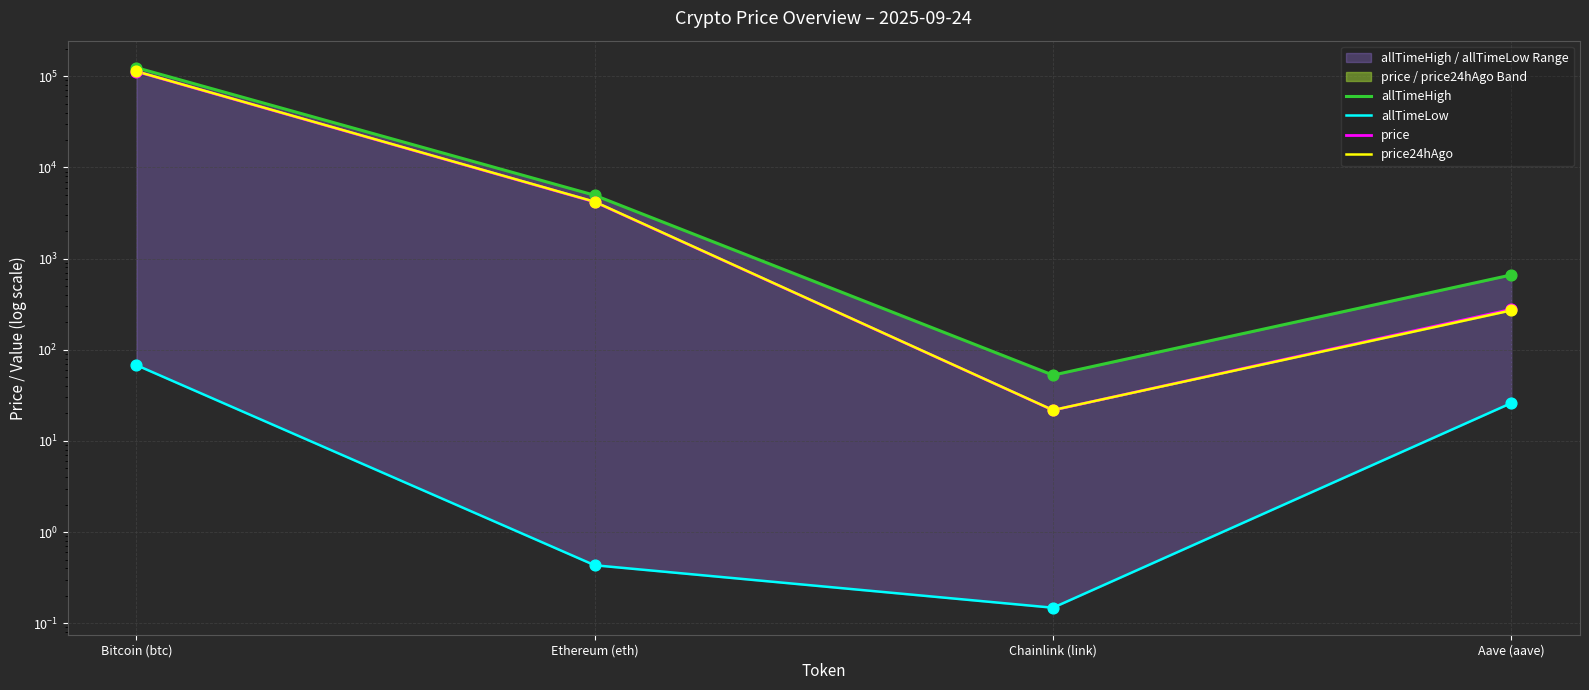

At how many categories does at least one series exceed 93071?

1